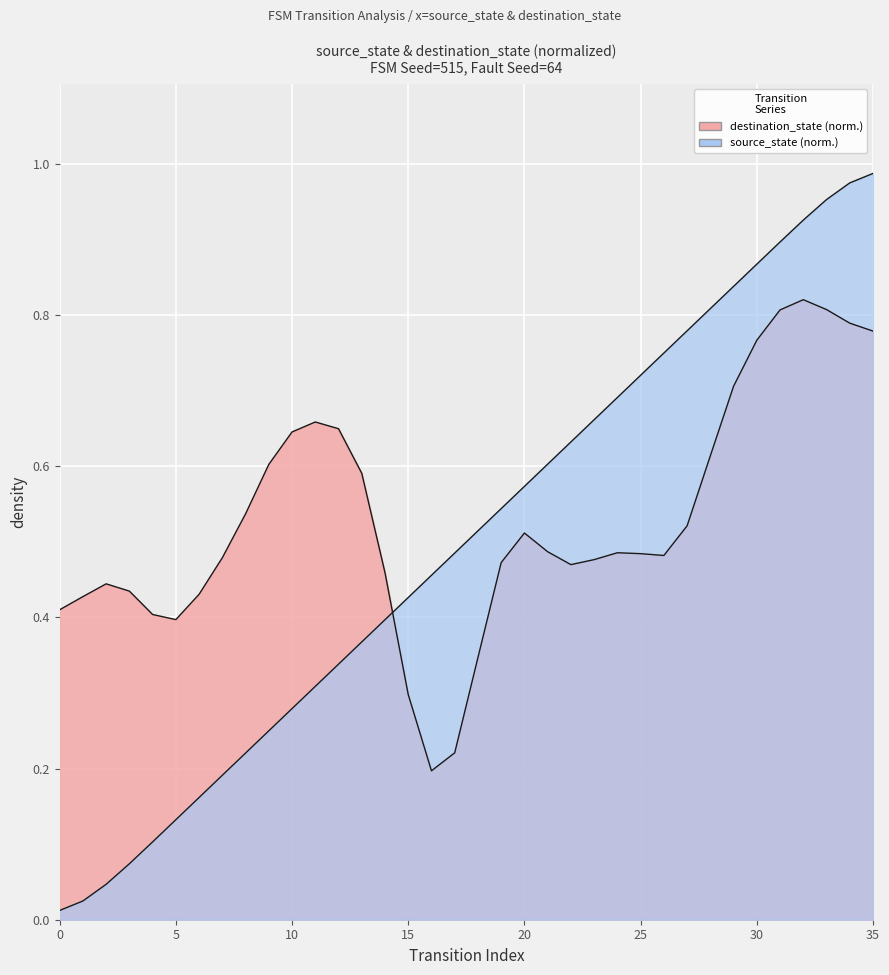

The chart shows a value of 0.2 at 7. True or false?

True